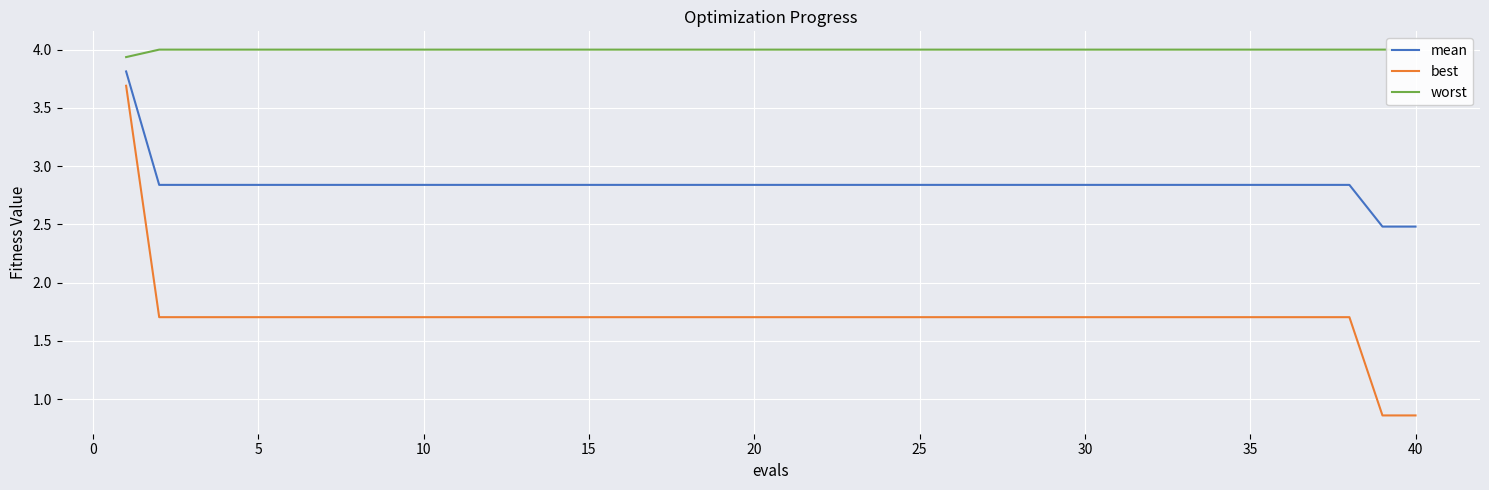

What is the lowest value of the mean series?

2.5